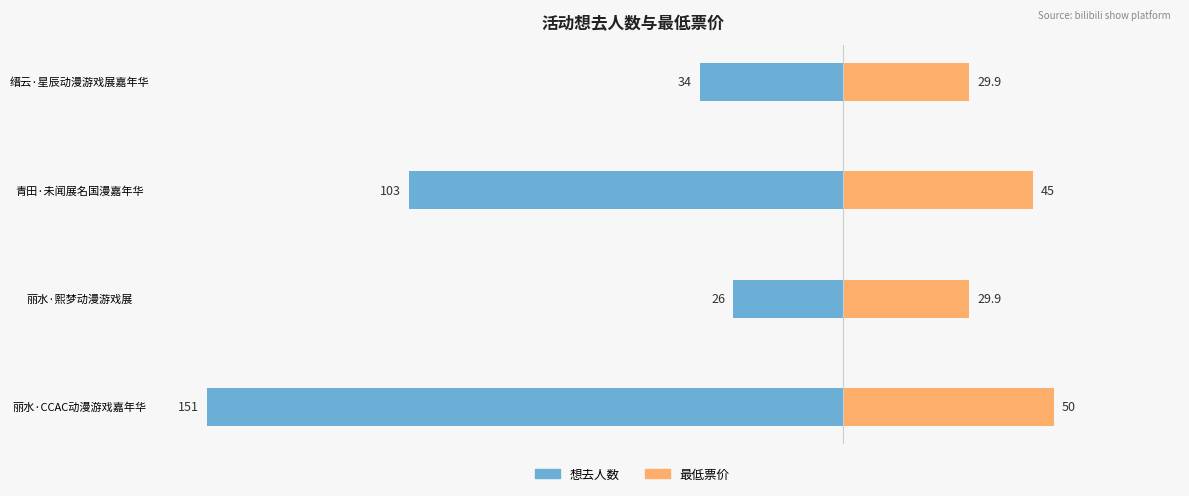

What is the difference between the maximum and minimum values in the 最低票价 series?

20.1